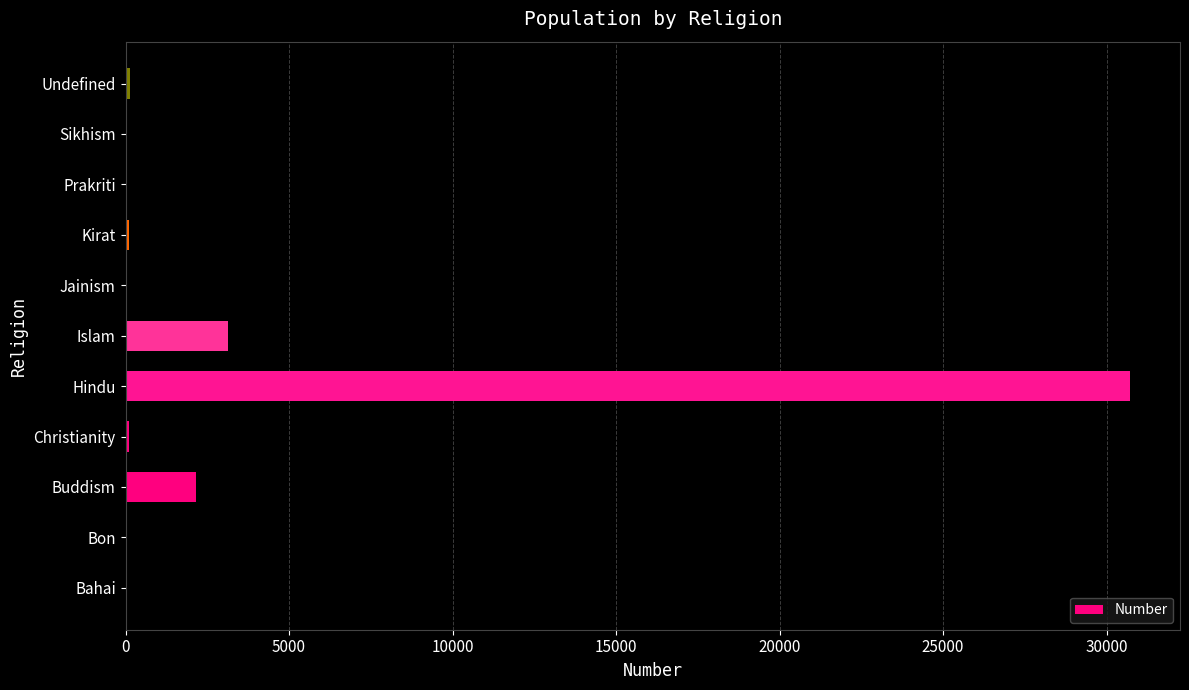

How many distinct data groups are displayed?

1